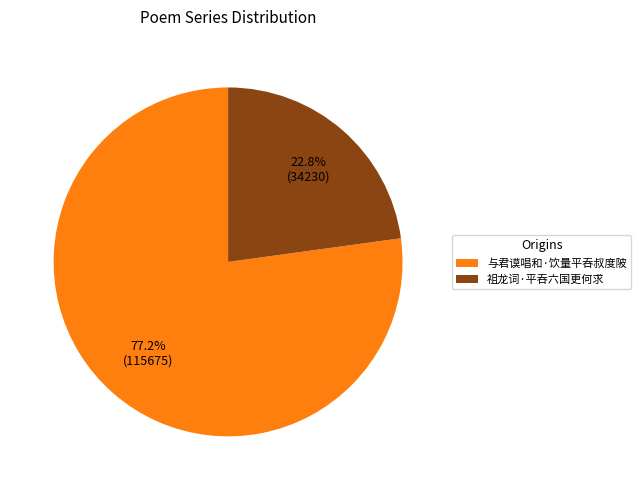

Is it true that 与君谟唱和·饮量平吞叔度陂 is 91% of the pie?

False